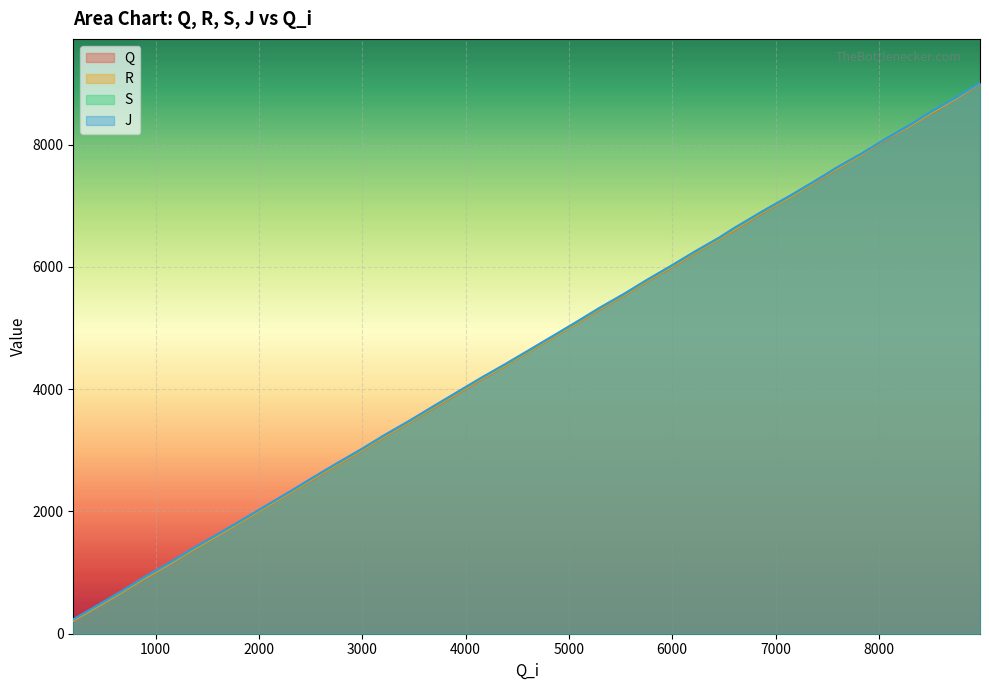

What is the minimum value shown in the chart?

208